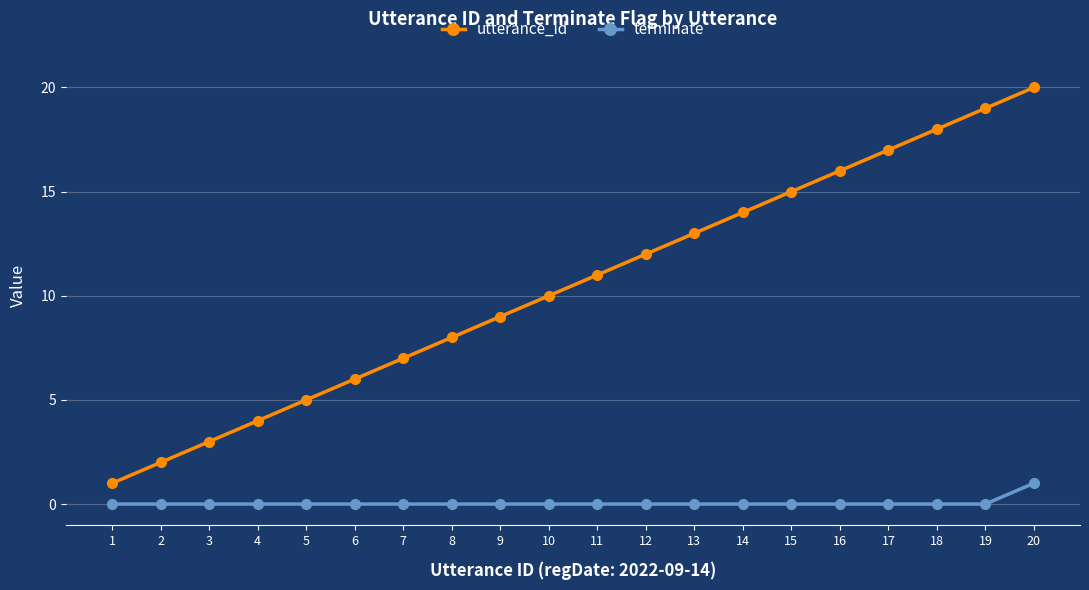

At which label is utterance_id closest to 10?

10